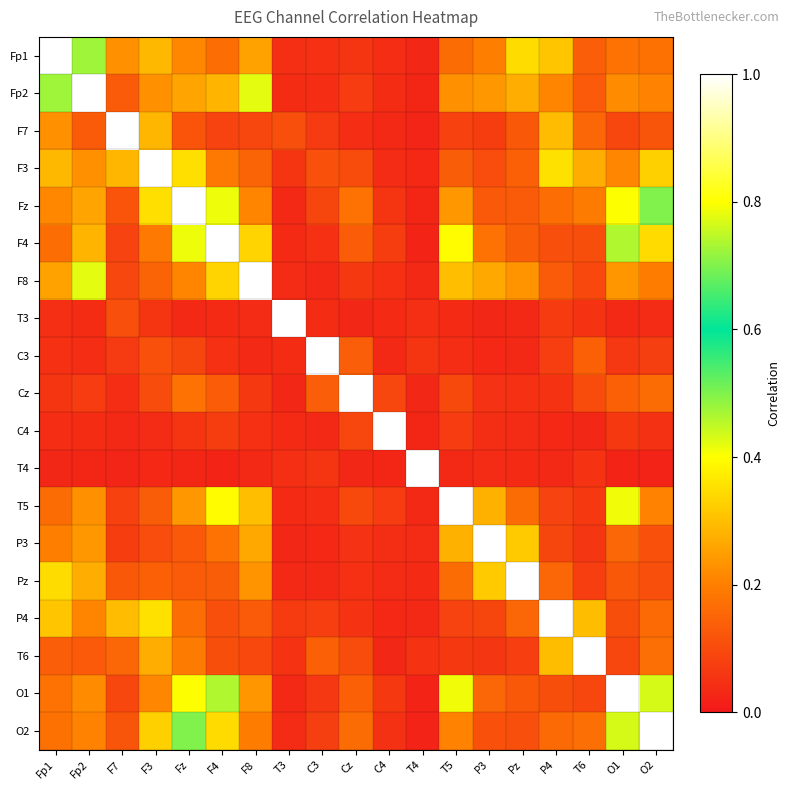

At which category does the chart reach its minimum across all series?

O2